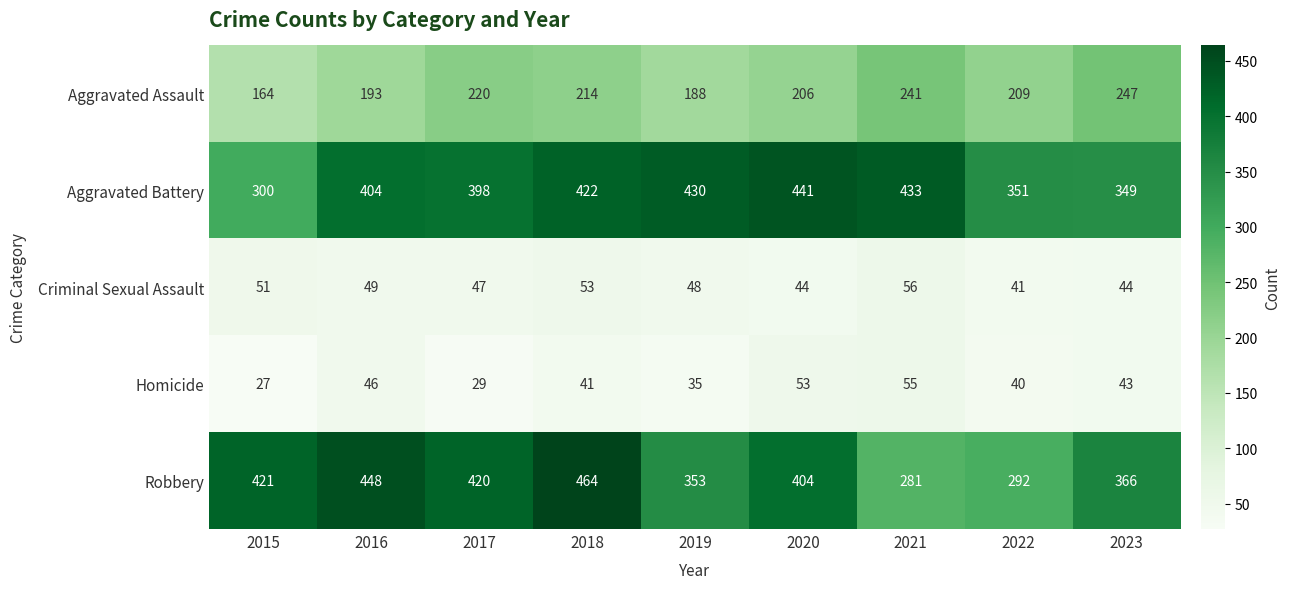

At which category is the sum across all series the highest?

2018